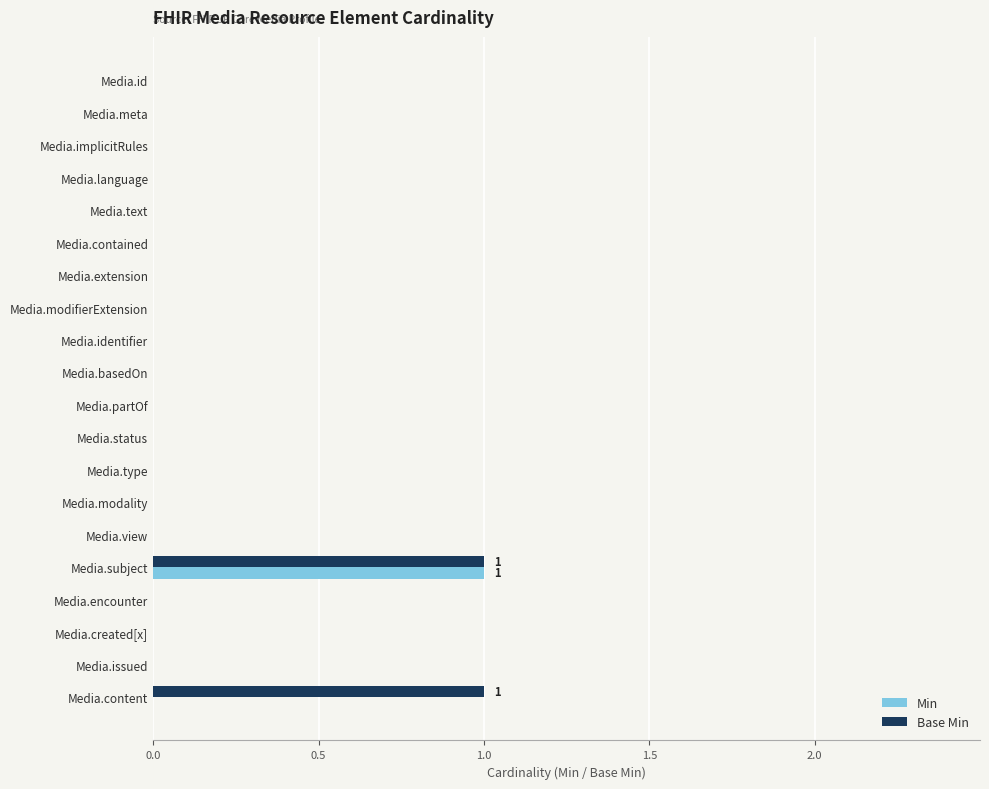

Is it true that Min equals 0 at Media.id?

True